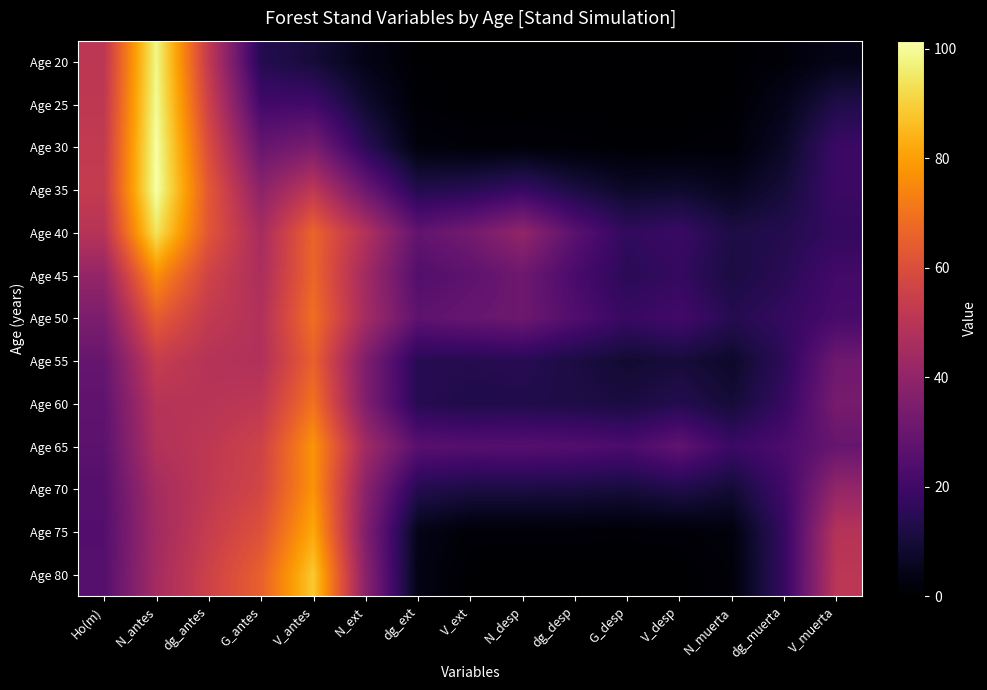

Reading left to right, extract all data points from this chart.

Age 20: Ho(m)=51.0	N_antes=98.6	dg_antes=52.4	G_antes=13.9	V_antes=10.0	N_ext=4.0	dg_ext=0.4	V_ext=0.0	N_desp=0.0	dg_desp=0.0	G_desp=0.0	V_desp=0.0	N_muerta=0.2	dg_muerta=1.6	V_muerta=4.3
Age 25: Ho(m)=51.7	N_antes=99.7	dg_antes=55.6	G_antes=20.6	V_antes=20.4	N_ext=8.6	dg_ext=0.8	V_ext=0.0	N_desp=0.0	dg_desp=0.0	G_desp=0.0	V_desp=0.0	N_muerta=0.5	dg_muerta=4.6	V_muerta=12.7
Age 30: Ho(m)=52.5	N_antes=101.1	dg_antes=59.7	G_antes=29.5	V_antes=34.2	N_ext=15.3	dg_ext=2.4	V_ext=1.4	N_desp=1.7	dg_desp=1.1	G_desp=0.7	V_desp=0.8	N_muerta=1.2	dg_muerta=7.1	V_muerta=18.8
Age 35: Ho(m)=53.0	N_antes=101.5	dg_antes=63.2	G_antes=38.8	V_antes=51.6	N_ext=30.8	dg_ext=13.3	V_ext=14.5	N_desp=17.9	dg_desp=11.6	G_desp=7.3	V_desp=8.1	N_muerta=5.7	dg_muerta=10.1	V_muerta=19.0
Age 40: Ho(m)=49.5	N_antes=94.2	dg_antes=62.5	G_antes=45.3	V_antes=66.4	N_ext=48.4	dg_ext=28.2	V_ext=32.7	N_desp=40.2	dg_desp=26.4	G_desp=16.6	V_desp=18.5	N_muerta=12.0	dg_muerta=13.7	V_muerta=17.1
Age 45: Ho(m)=40.8	N_antes=76.4	dg_antes=56.2	G_antes=46.5	V_antes=66.8	N_ext=44.1	dg_ext=24.6	V_ext=27.2	N_desp=31.3	dg_desp=22.1	G_desp=15.2	V_desp=17.2	N_muerta=11.5	dg_muerta=14.8	V_muerta=20.8
Age 50: Ho(m)=34.8	N_antes=64.2	dg_antes=52.5	G_antes=48.1	V_antes=69.0	N_ext=44.9	dg_ext=27.3	V_ext=29.4	N_desp=31.1	dg_desp=24.1	G_desp=18.1	V_desp=20.7	N_muerta=14.0	dg_muerta=17.2	V_muerta=21.9
Age 55: Ho(m)=29.5	N_antes=53.6	dg_antes=49.3	G_antes=47.9	V_antes=65.6	N_ext=35.3	dg_ext=14.4	V_ext=14.0	N_desp=14.6	dg_desp=11.6	G_desp=8.9	V_desp=10.4	N_muerta=7.7	dg_muerta=15.7	V_muerta=31.3
Age 60: Ho(m)=27.6	N_antes=49.6	dg_antes=49.8	G_antes=51.5	V_antes=69.9	N_ext=35.6	dg_ext=14.4	V_ext=12.7	N_desp=12.9	dg_desp=12.2	G_desp=11.1	V_desp=13.7	N_muerta=9.8	dg_muerta=17.8	V_muerta=33.5
Age 65: Ho(m)=26.9	N_antes=48.3	dg_antes=51.5	G_antes=55.8	V_antes=77.5	N_ext=44.0	dg_ext=26.1	V_ext=25.1	N_desp=25.4	dg_desp=24.5	G_desp=22.7	V_desp=28.0	N_muerta=18.8	dg_muerta=22.8	V_muerta=29.4
Age 70: Ho(m)=25.3	N_antes=45.0	dg_antes=51.8	G_antes=57.2	V_antes=77.5	N_ext=38.3	dg_ext=13.6	V_ext=11.5	N_desp=11.6	dg_desp=11.2	G_desp=10.4	V_desp=12.8	N_muerta=9.4	dg_muerta=19.9	V_muerta=40.7
Age 75: Ho(m)=24.9	N_antes=44.2	dg_antes=53.5	G_antes=61.0	V_antes=82.0	N_ext=35.8	dg_ext=4.4	V_ext=1.2	N_desp=1.1	dg_desp=1.1	G_desp=1.0	V_desp=1.3	N_muerta=2.3	dg_muerta=17.6	V_muerta=49.3
Age 80: Ho(m)=25.2	N_antes=44.8	dg_antes=55.7	G_antes=65.3	V_antes=88.6	N_ext=38.3	dg_ext=3.7	V_ext=0.1	N_desp=0.0	dg_desp=0.0	G_desp=0.0	V_desp=0.1	N_muerta=1.6	dg_muerta=17.6	V_muerta=50.8